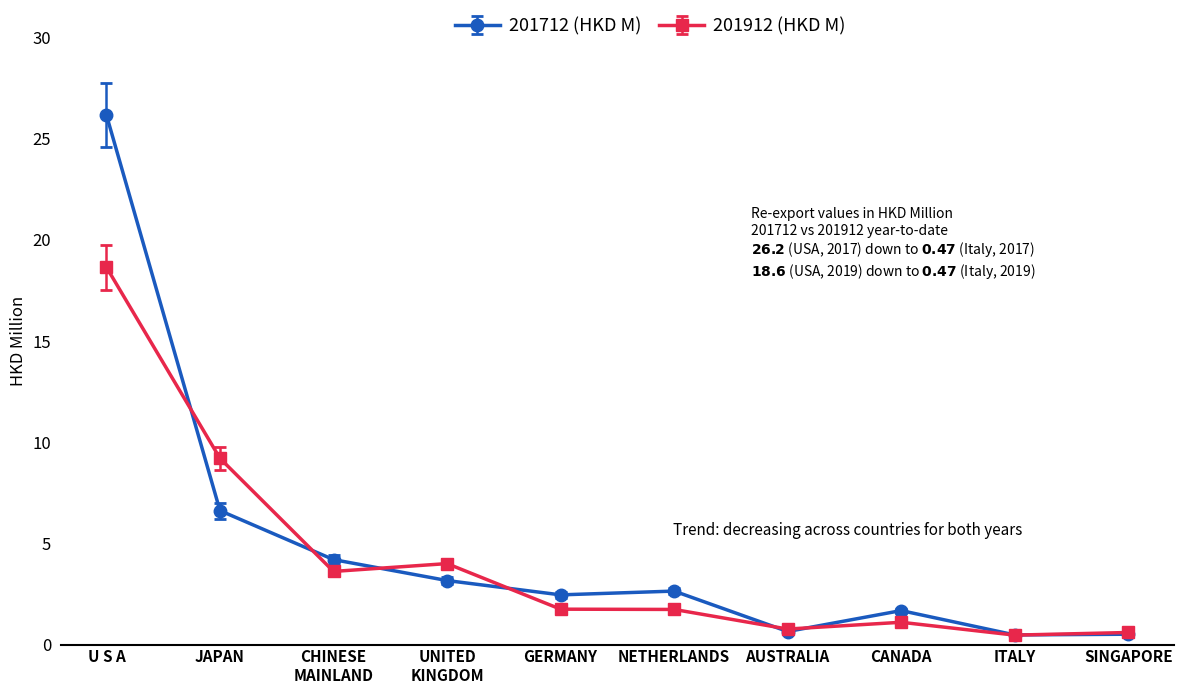

Count the number of categories in the chart.

10